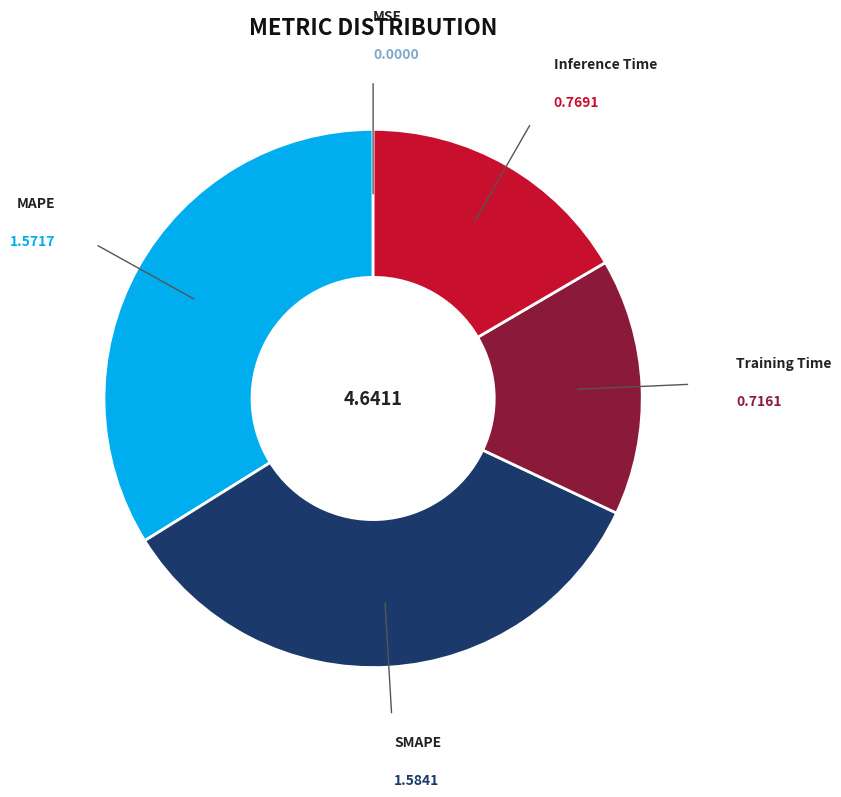

Between Training Time and Inference Time, which is larger?

Inference Time